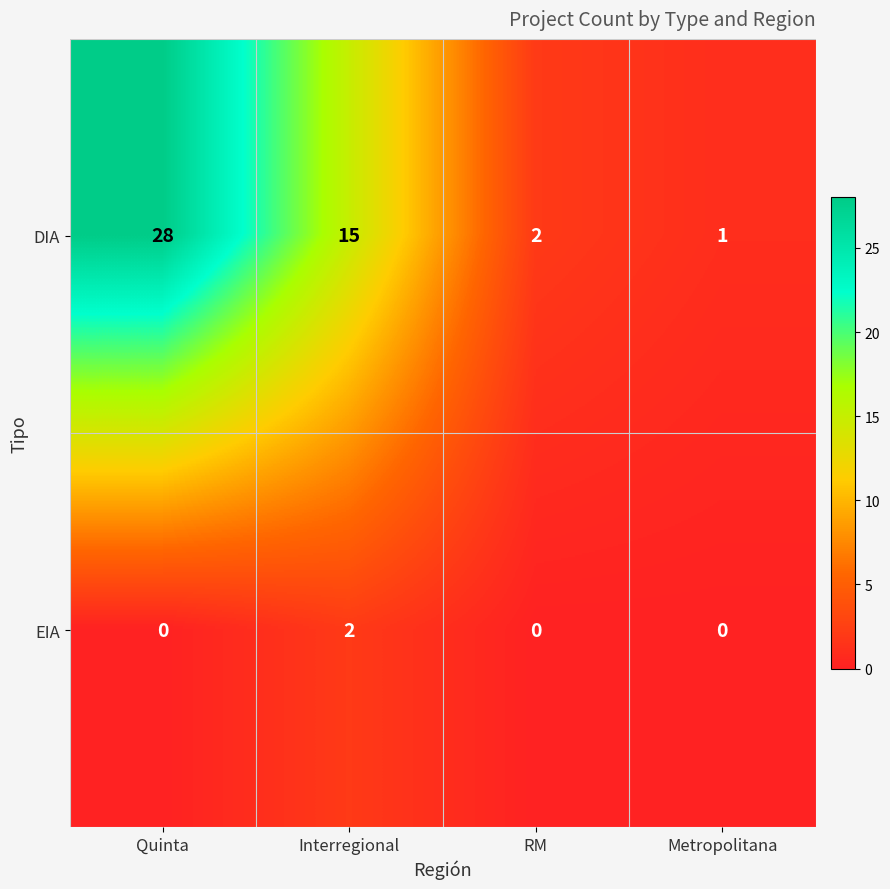

Which series has the largest total across all categories?

DIA